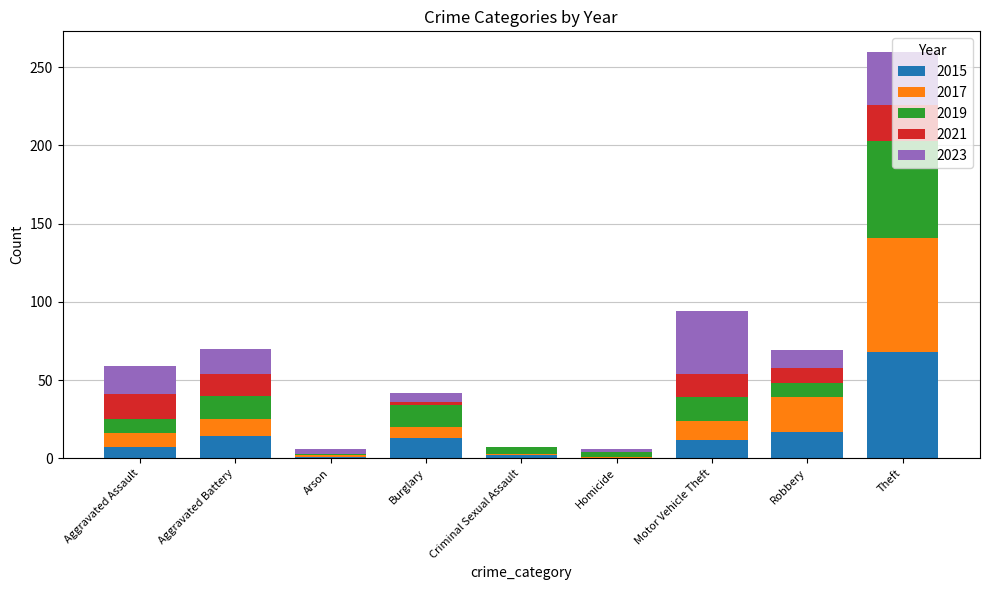

How many series are shown in this chart?

5